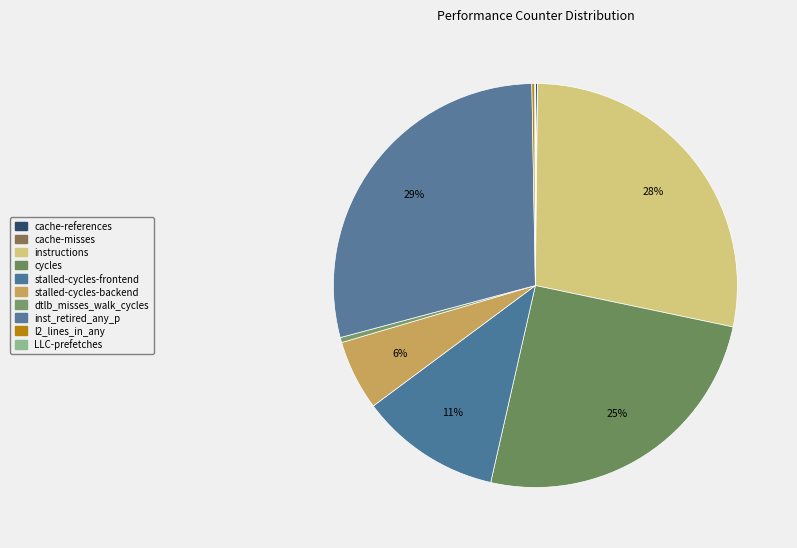

To the nearest percent, what is the difference between the largest and smallest slice percentages?

29%